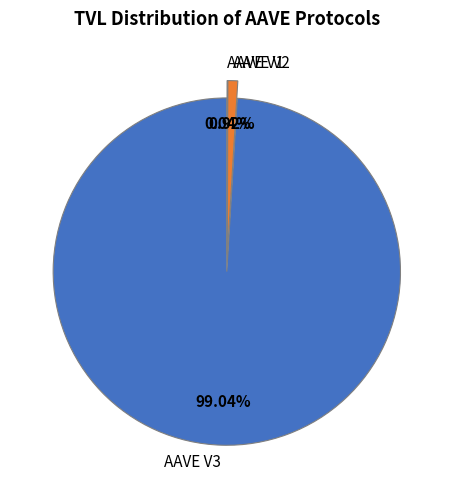

To the nearest percent, what is the difference between the AAVE V3 and AAVE V2 slice percentages?

98%